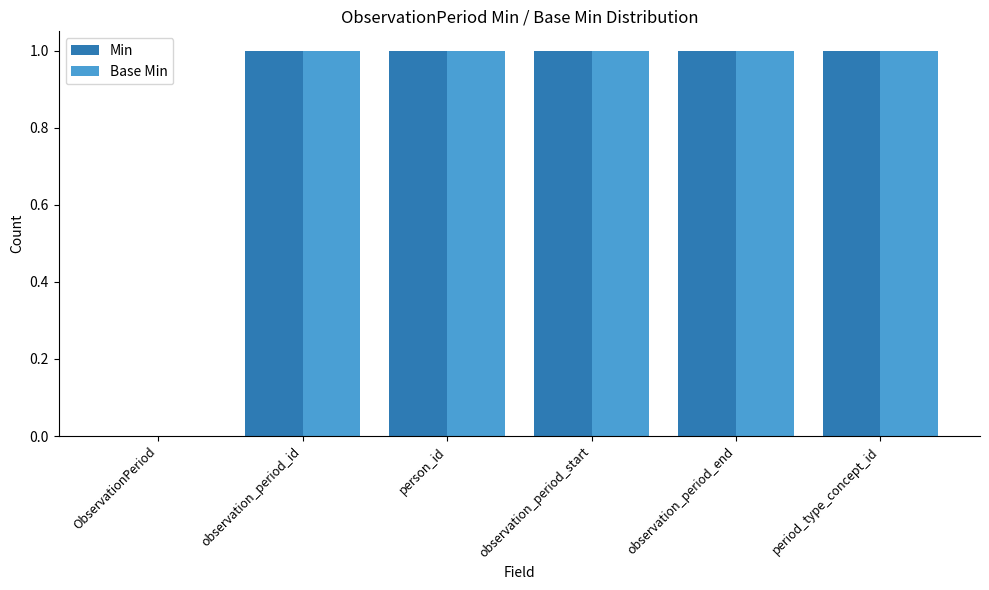

What is the highest value of the Base Min series?

1